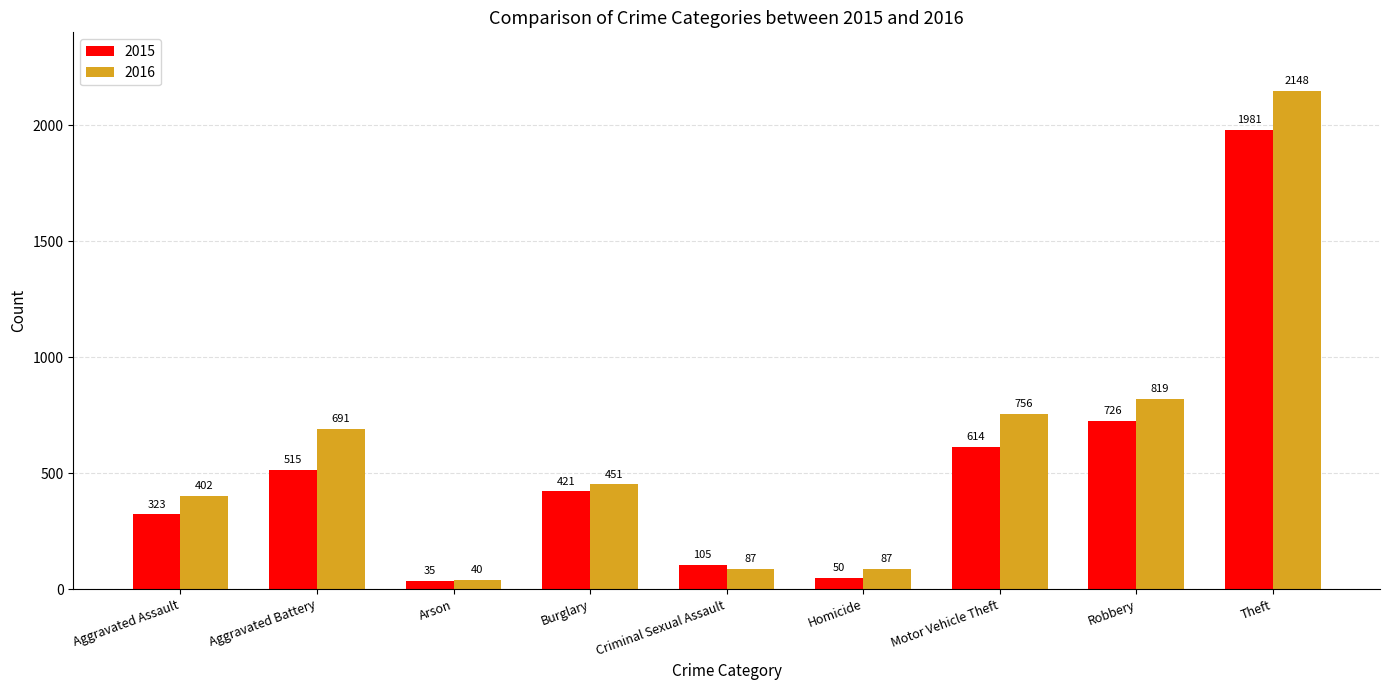

Which series changed the most between Aggravated Battery and Theft?

2015